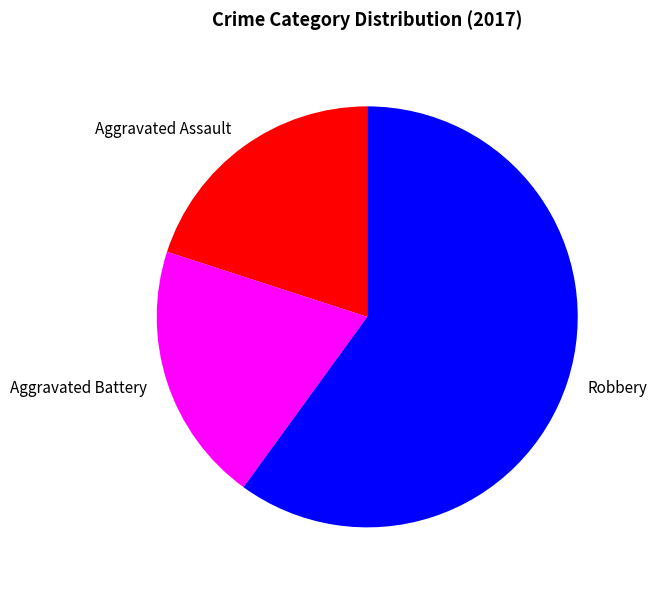

Which slice is the largest?

Robbery